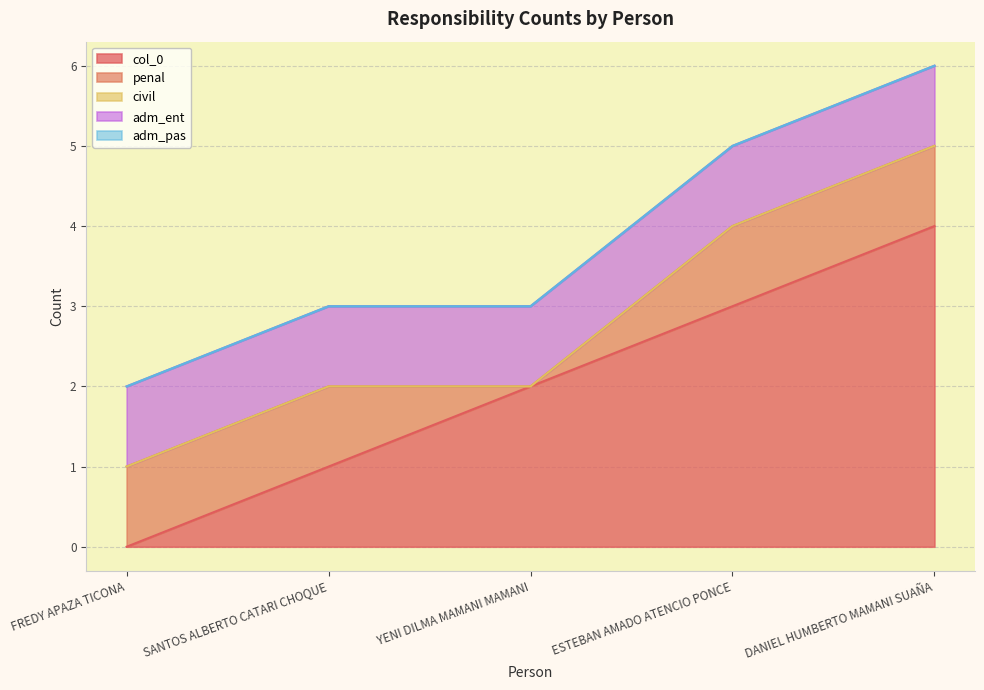

How many col_0 values are between 1 and 3?

3